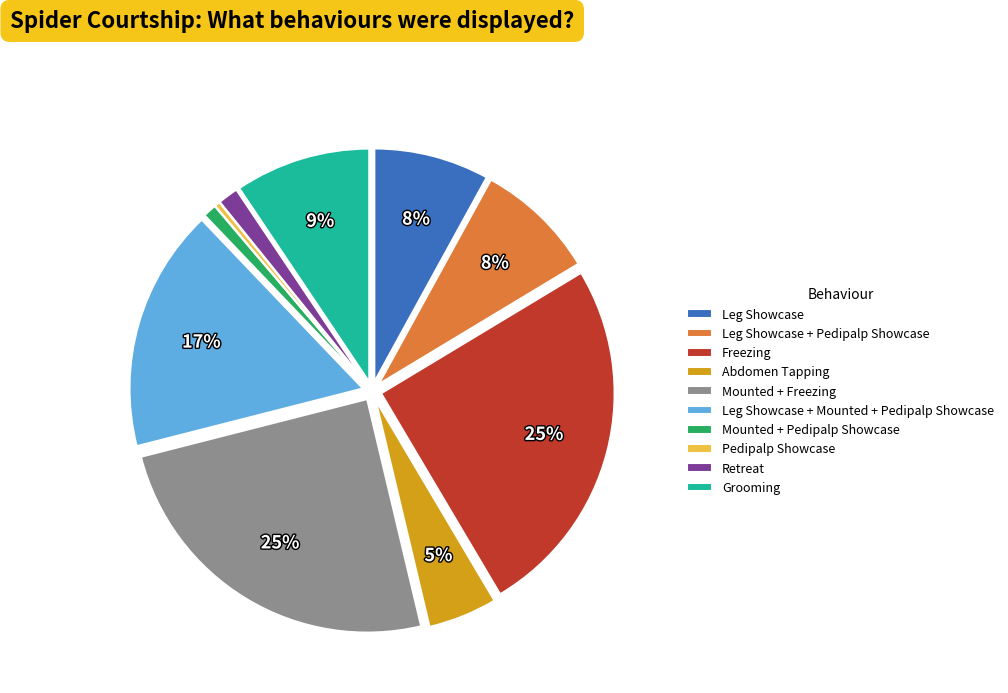

Is there any slice that represents more than half of the pie?

No